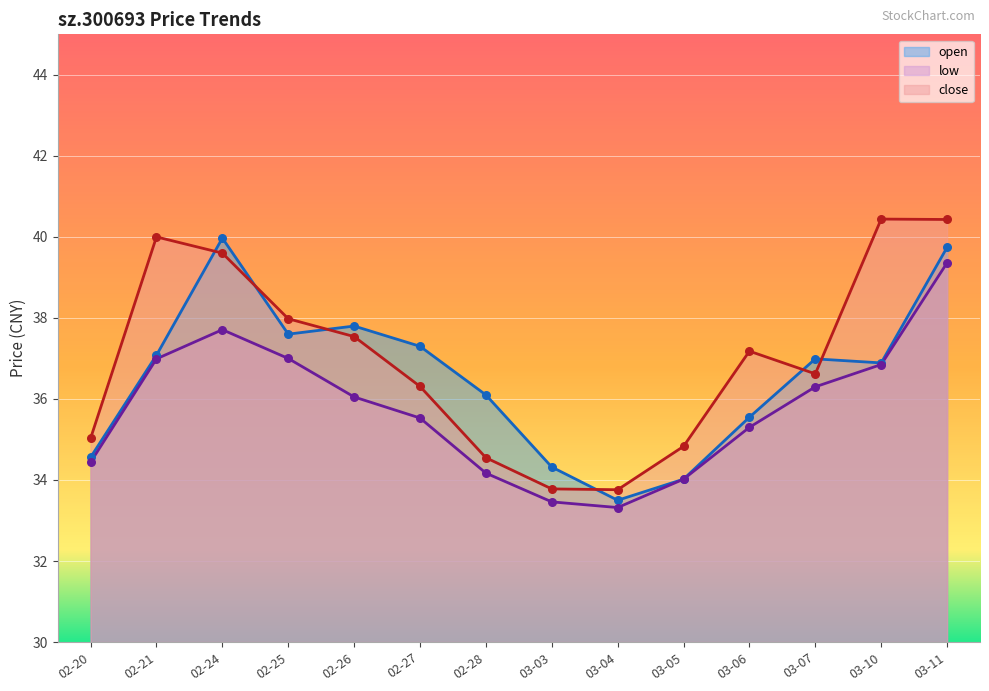

Is the value of close at 03-11 greater than the value of open at 02-25?

Yes